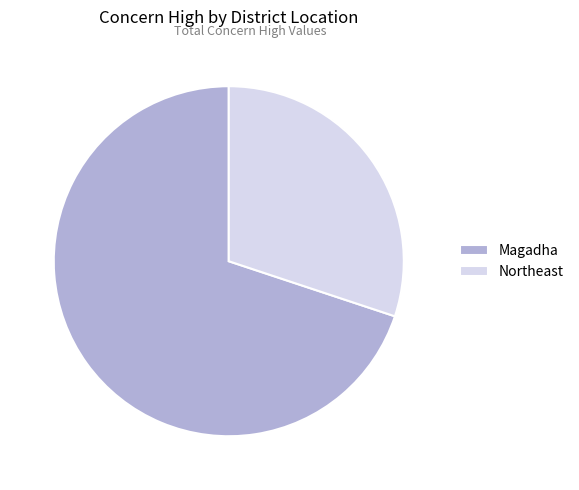

The Magadha slice represents 59% of the pie. True or false?

False